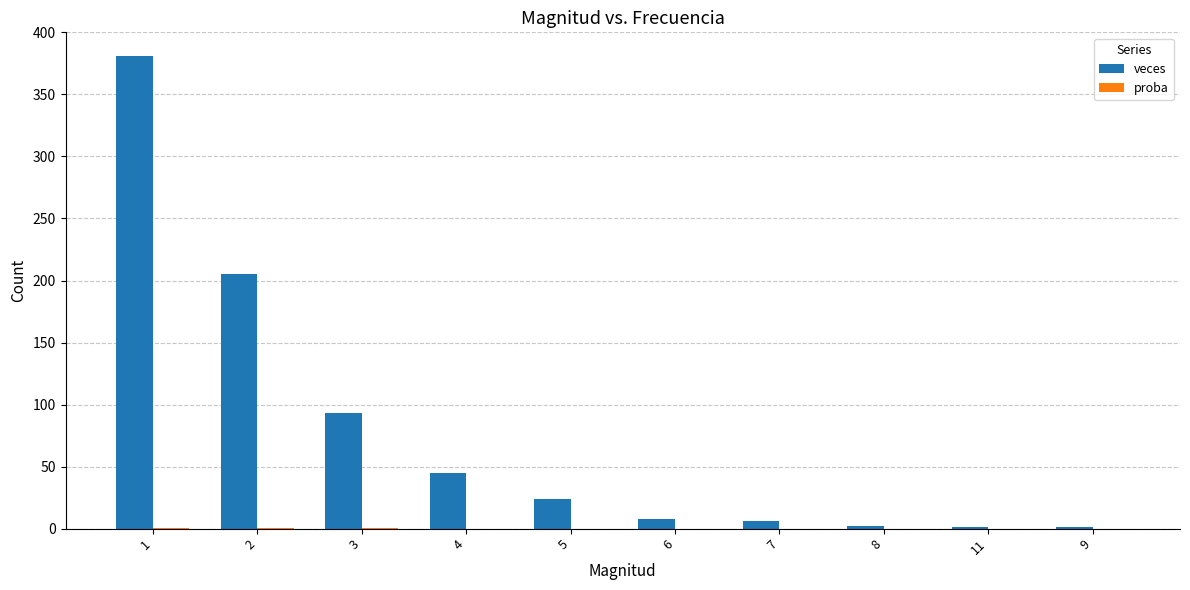

Between 3 and 6, which series saw the biggest shift?

veces